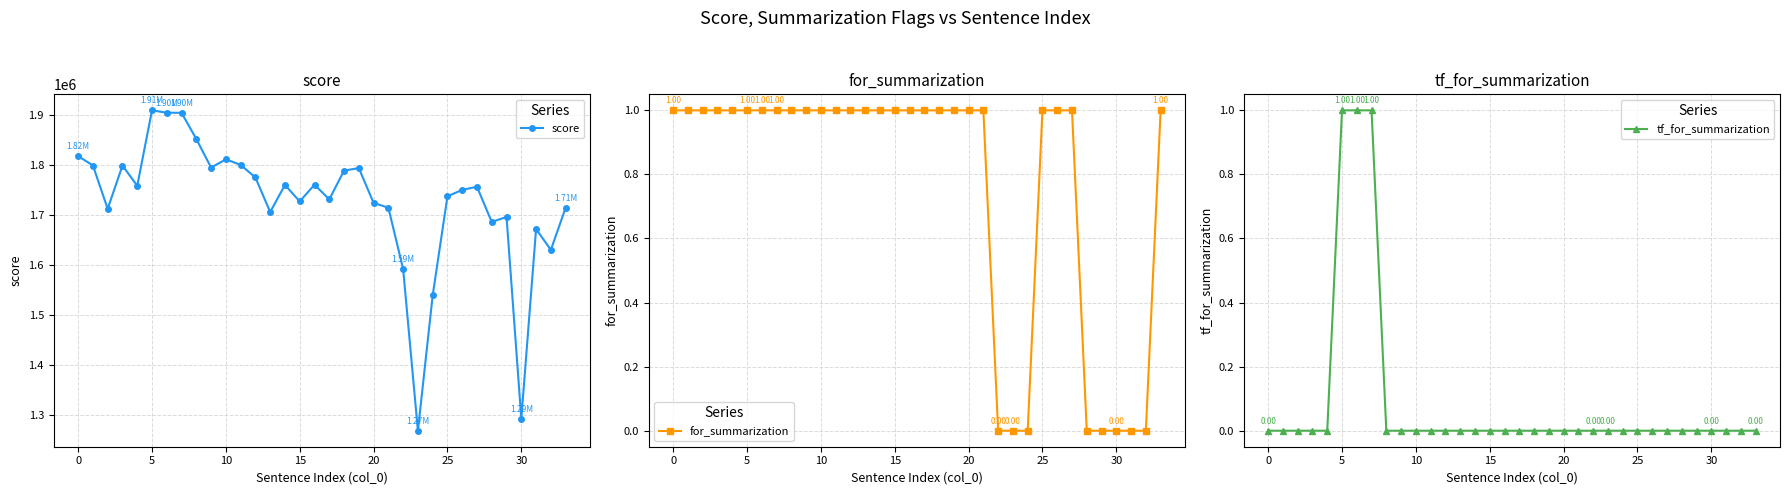

True or false: score has more than 1 interior local peaks.

True